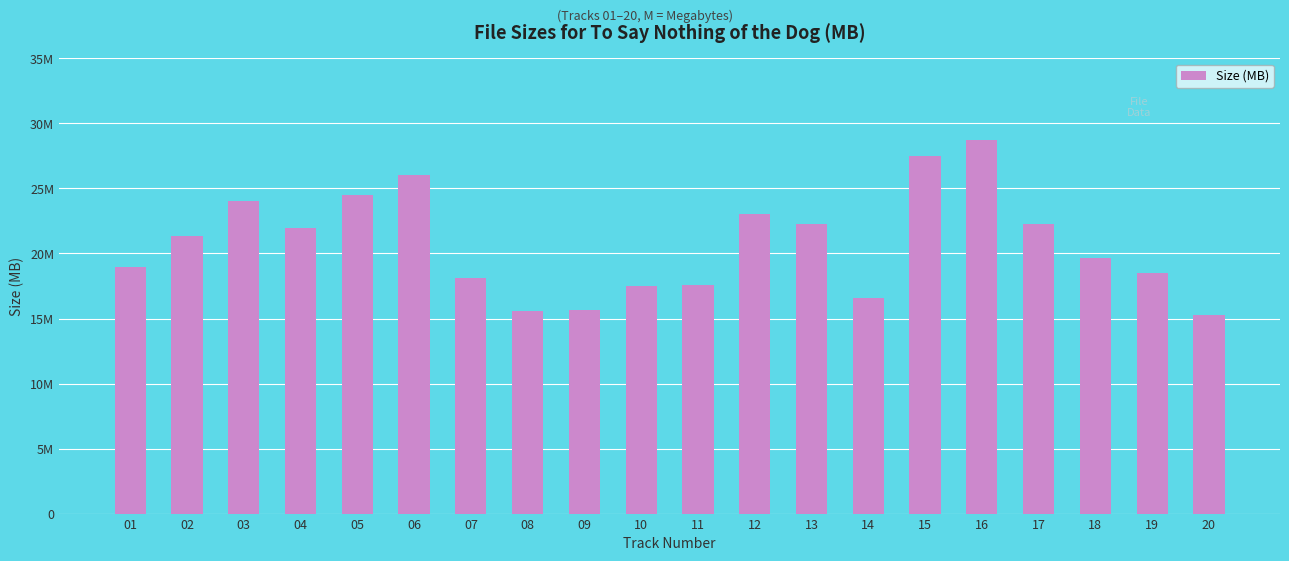

What is the sum of all values?

415.1